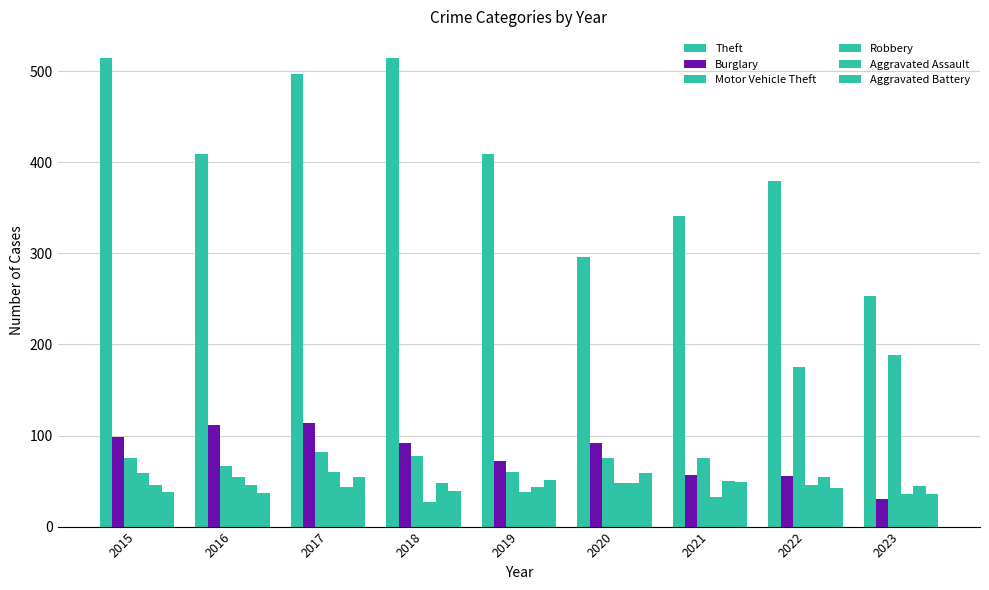

Is it true that Robbery equals 86 at 2016?

False